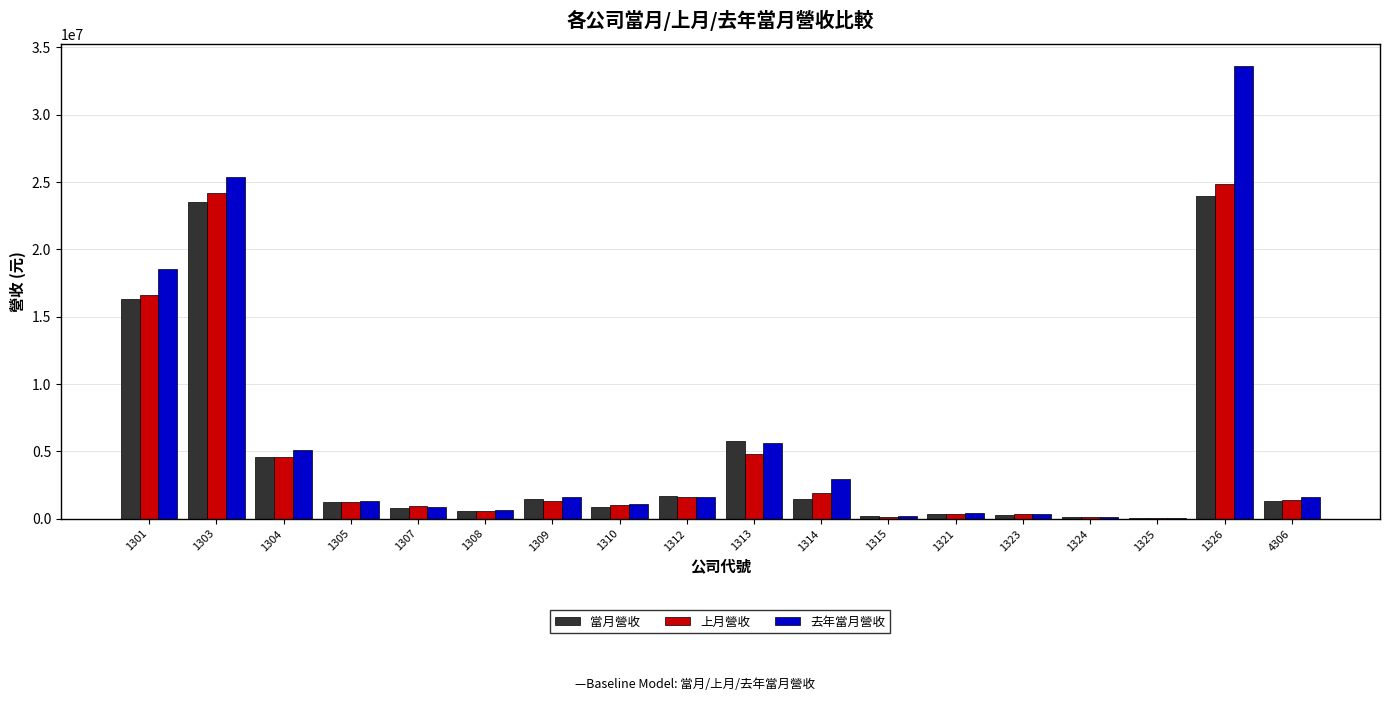

True or false: 當月營收 has a value of 6987744 at 1304.

False